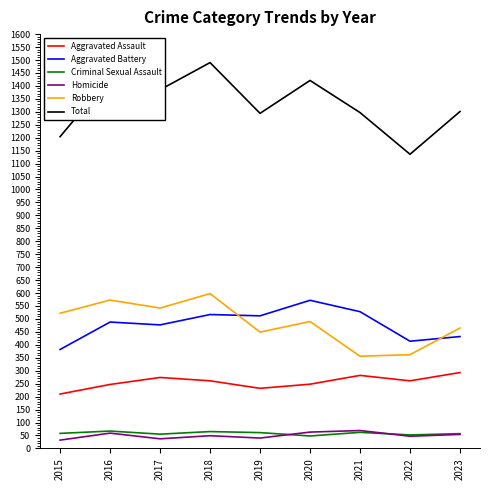

The value of Aggravated Assault at 2015 is 210. True or false?

True